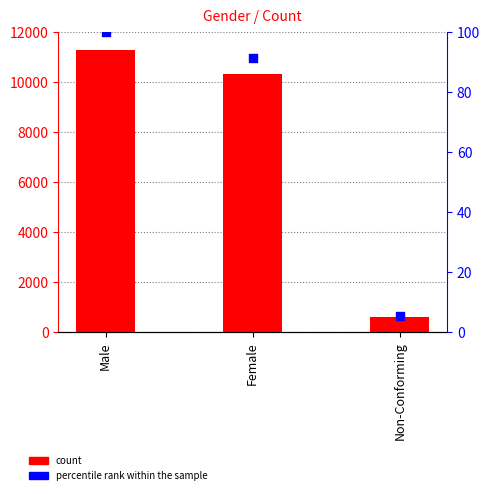

Is the value of percentile rank within the sample at Female greater than the value of count at Female?

No